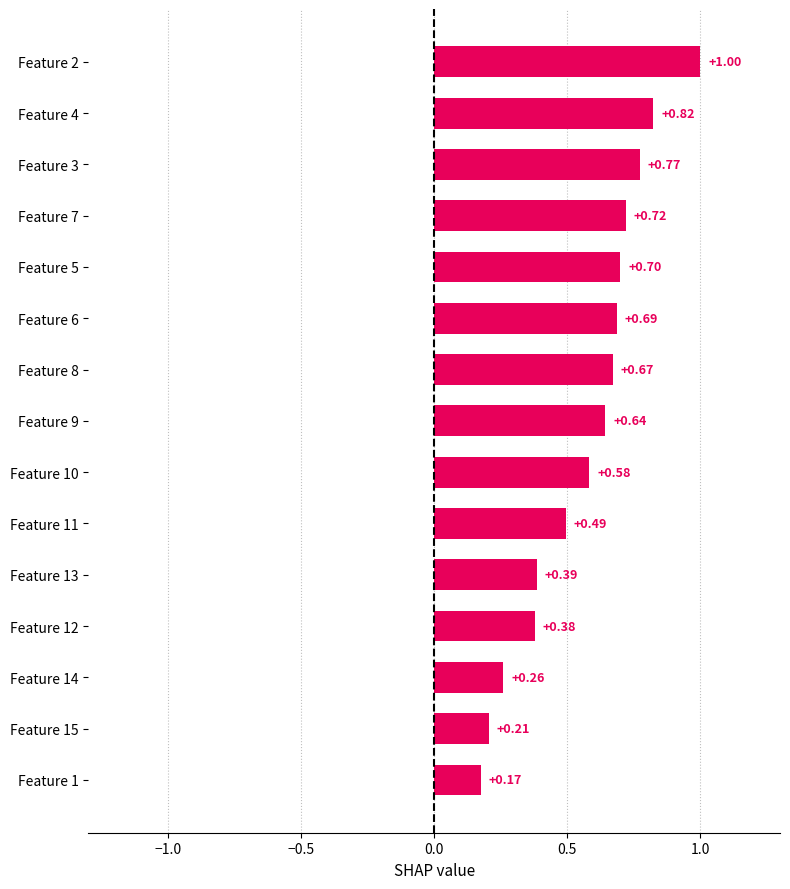

Which has a higher value, Feature 13 or Feature 9?

Feature 9